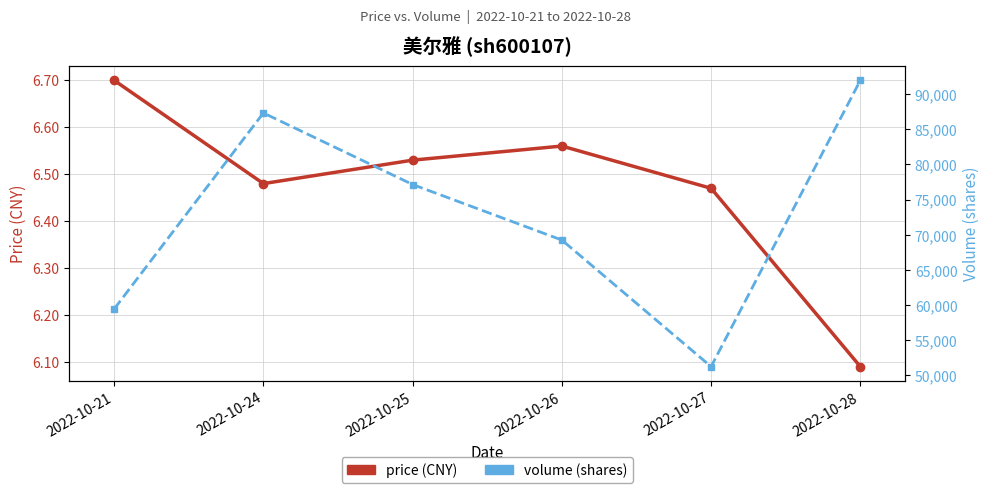

How many interior local peaks does the price (CNY) series have?

1